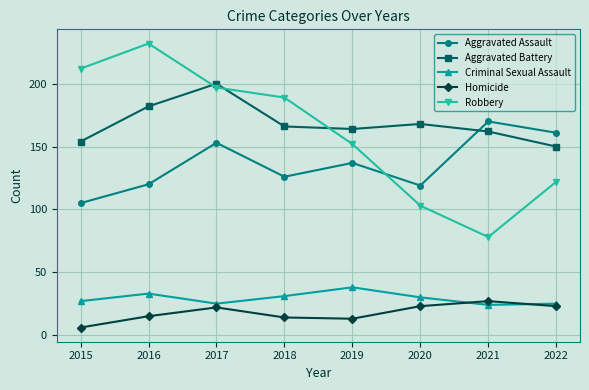

Reading left to right, transcribe all the data shown in this chart.

Aggravated Assault: 2015=105	2016=120	2017=153	2018=126	2019=137	2020=119	2021=170	2022=161
Aggravated Battery: 2015=154	2016=182	2017=200	2018=166	2019=164	2020=168	2021=162	2022=150
Criminal Sexual Assault: 2015=27	2016=33	2017=25	2018=31	2019=38	2020=30	2021=24	2022=25
Homicide: 2015=6	2016=15	2017=22	2018=14	2019=13	2020=23	2021=27	2022=23
Robbery: 2015=212	2016=232	2017=197	2018=189	2019=152	2020=103	2021=78	2022=122